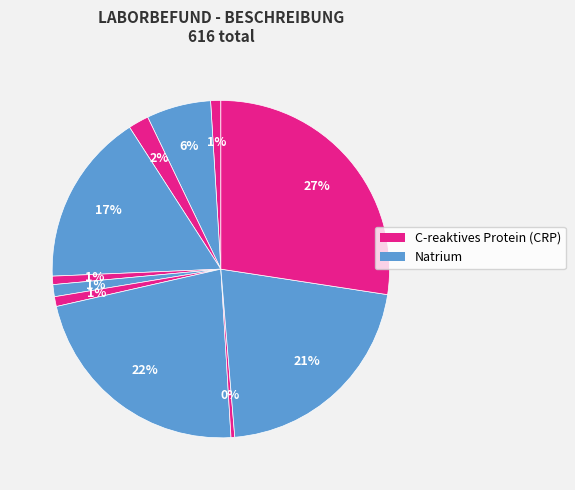

How many segments does this pie chart have?

11